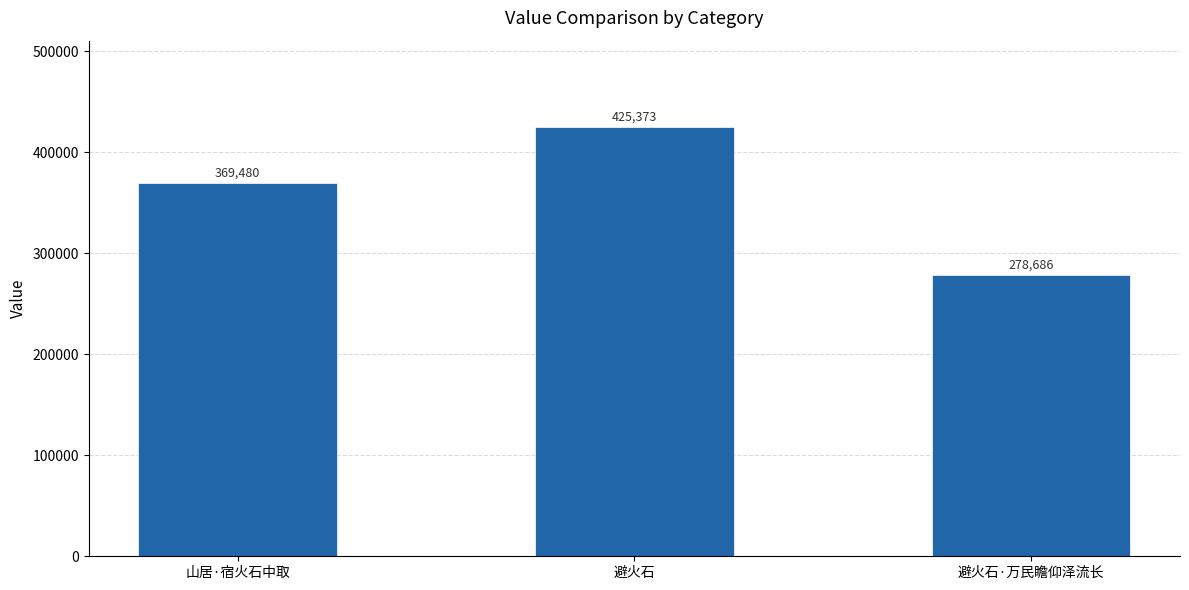

What is the minimum value shown in the chart?

278686